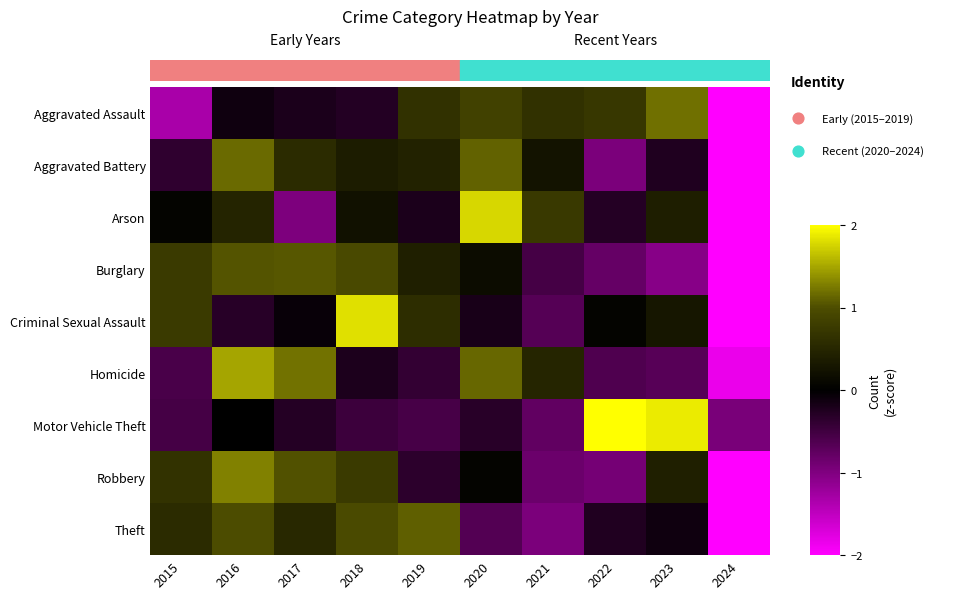

What is the difference between the second highest and minimum values in the Aggravated Battery series?

3.1